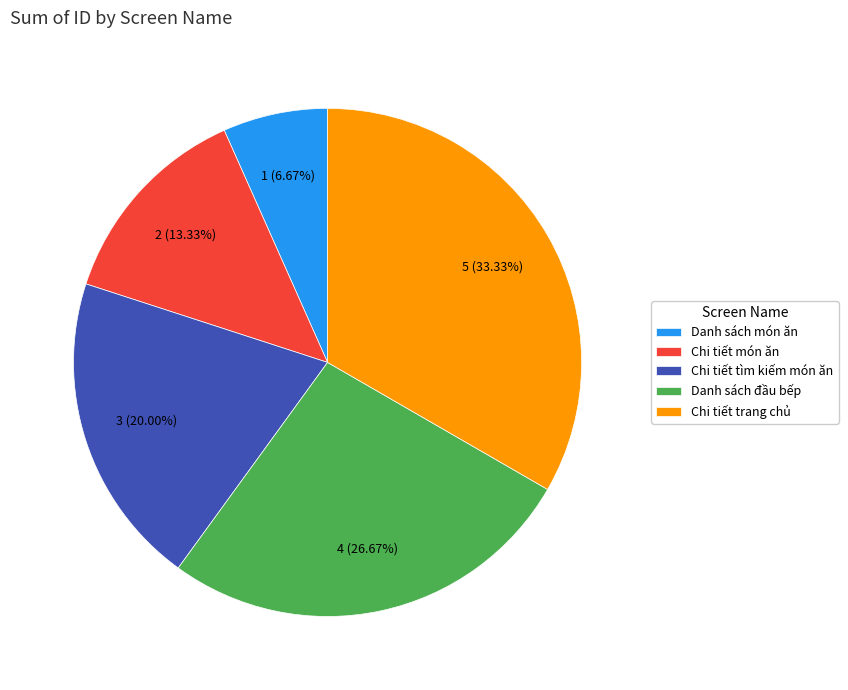

What is the ratio of the value at Danh sách đầu bếp to the value at Chi tiết tìm kiếm món ăn?

1.3